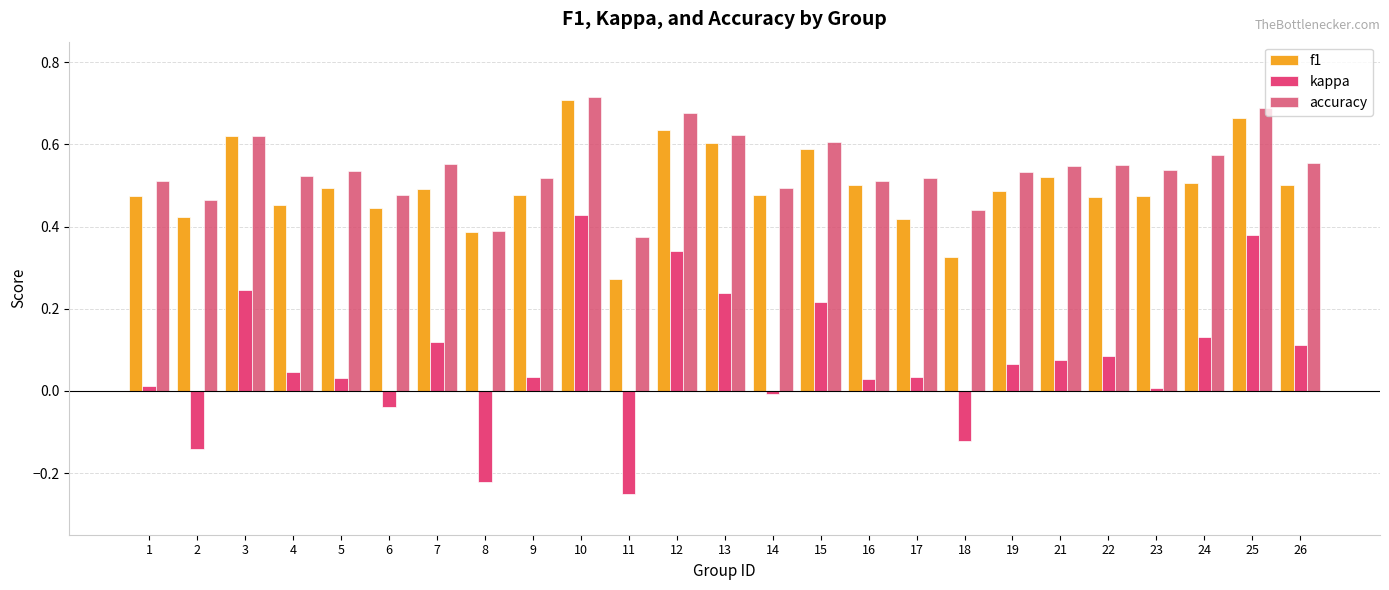

What is the smallest value displayed?

-0.2